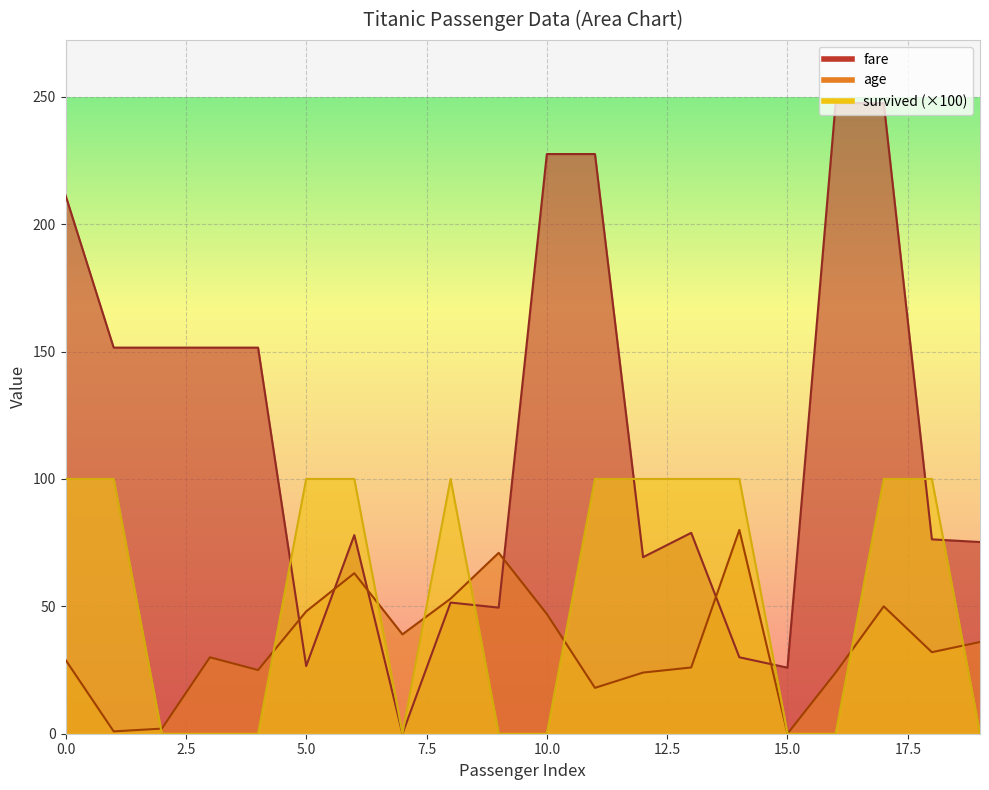

List the labels in order of age value, smallest first.

15, 1, 2, 11, 12, 16, 4, 13, 0, 3, 18, 19, 7, 10, 5, 17, 8, 6, 9, 14